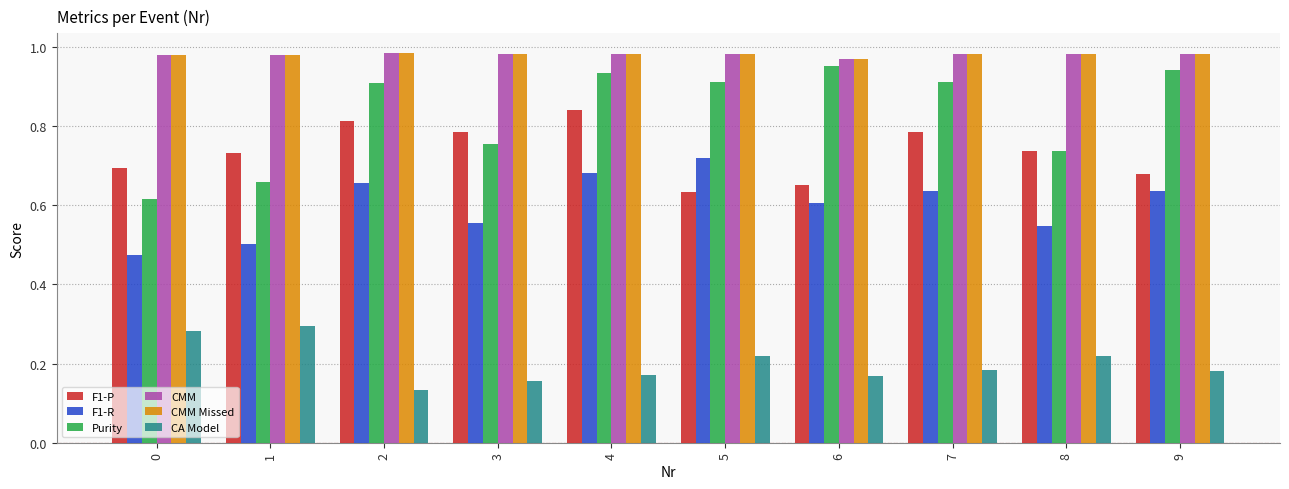

Between 0 and 9, which series saw the biggest shift?

Purity